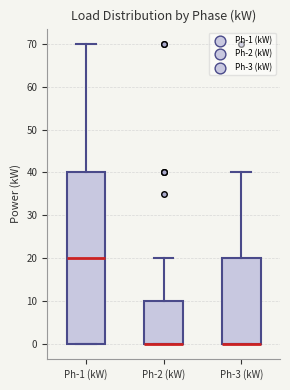

Where does the upper whisker of the box for Ph-2 (kW) end on the y-axis? The values are not printed on the chart, so give them approximately, as read against the axis.

20